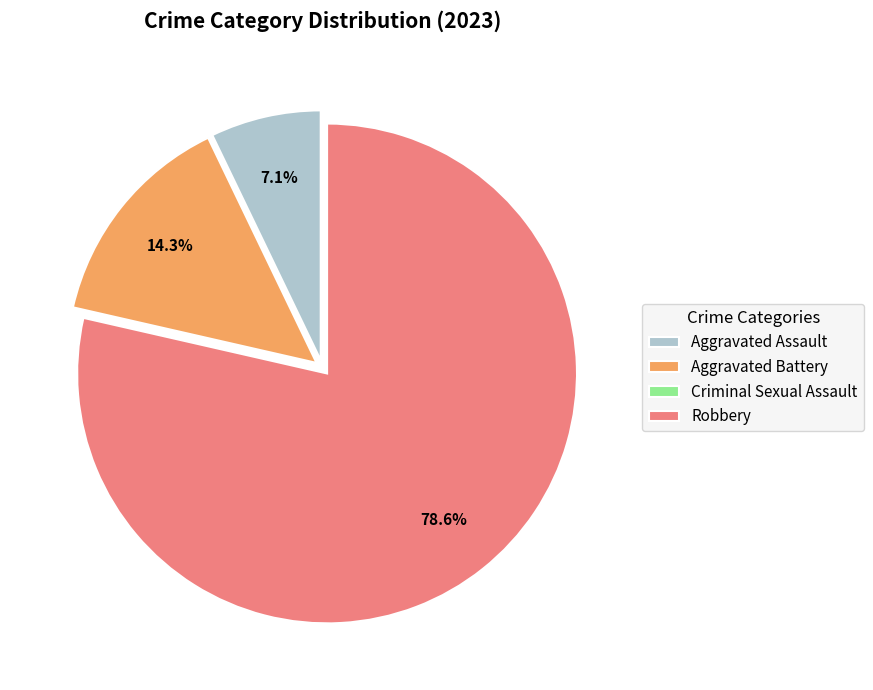

To the nearest percent, what portion does Robbery represent?

79%